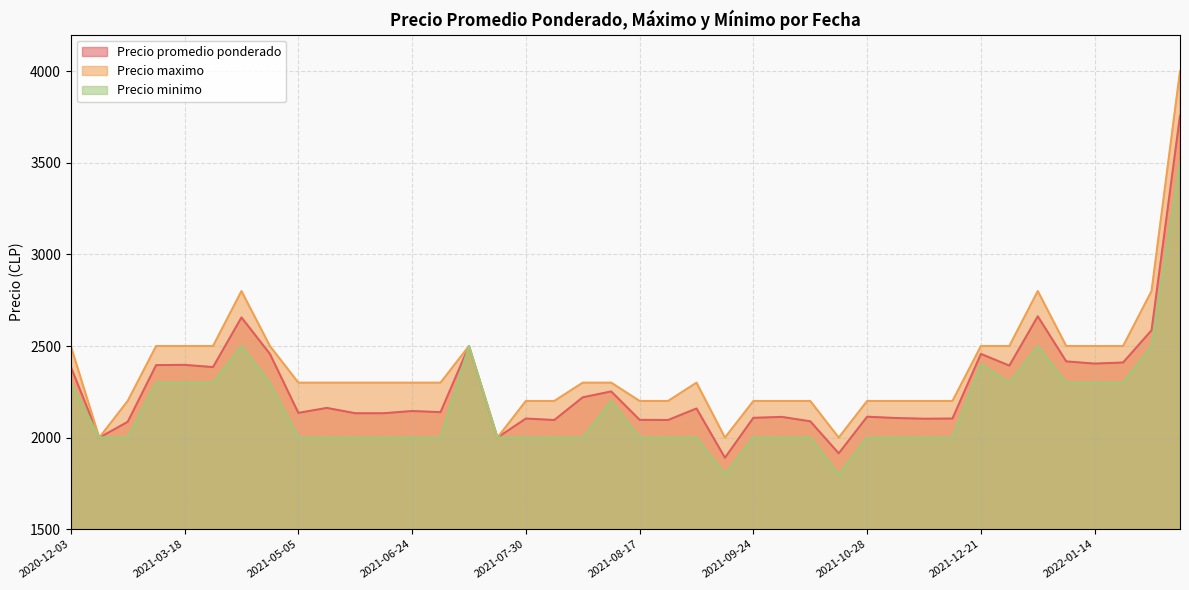

Which series has the largest total across all categories?

Precio maximo